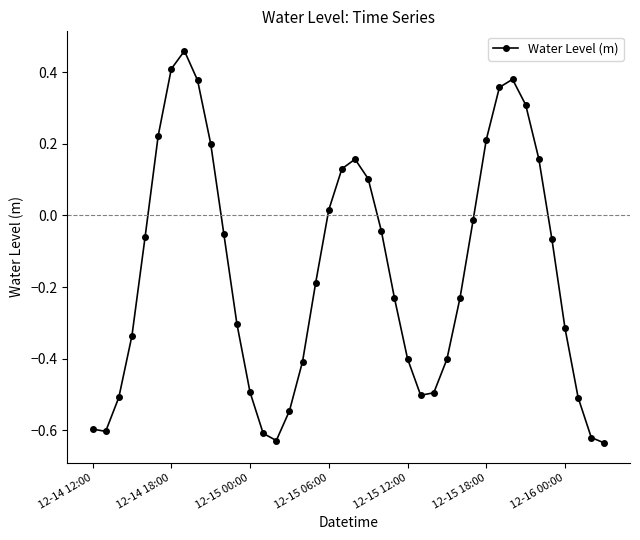

True or false: there are more than 2 points higher than both neighbors.

True